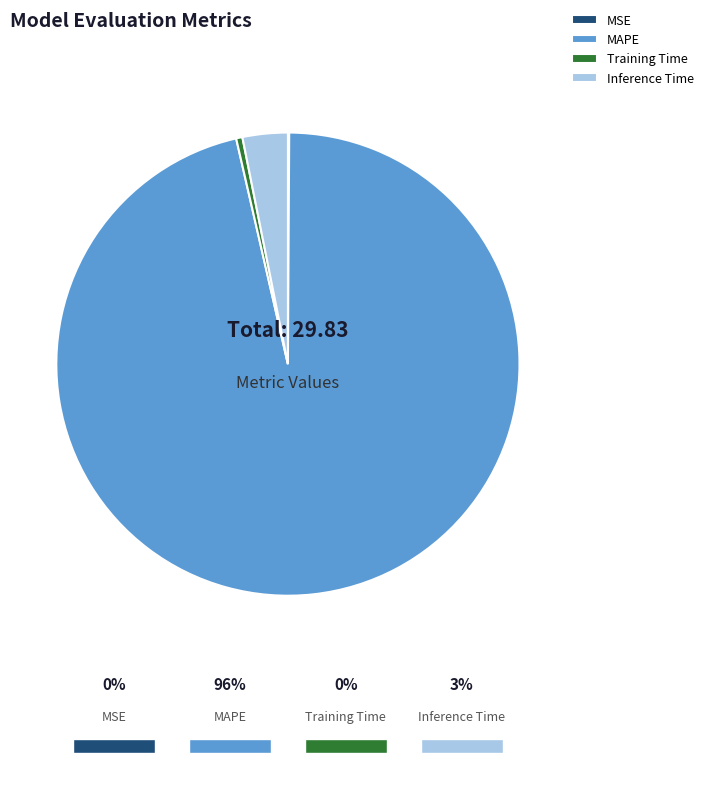

What percentage do Inference Time and MAPE together represent?

99.5%